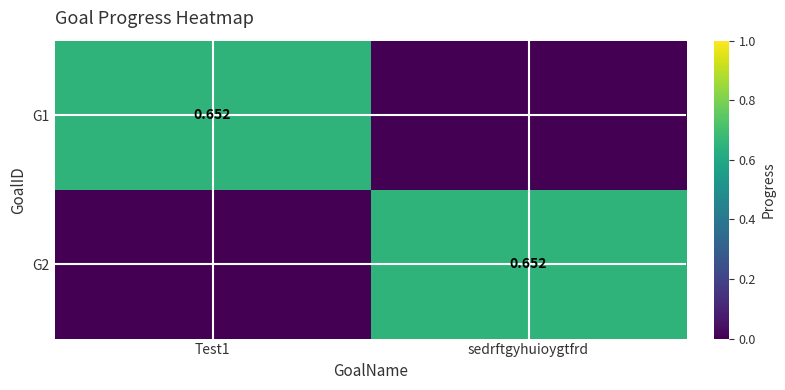

What is the difference between the G1 values at Test1 and sedrftgyhuioygtfrd?

0.7